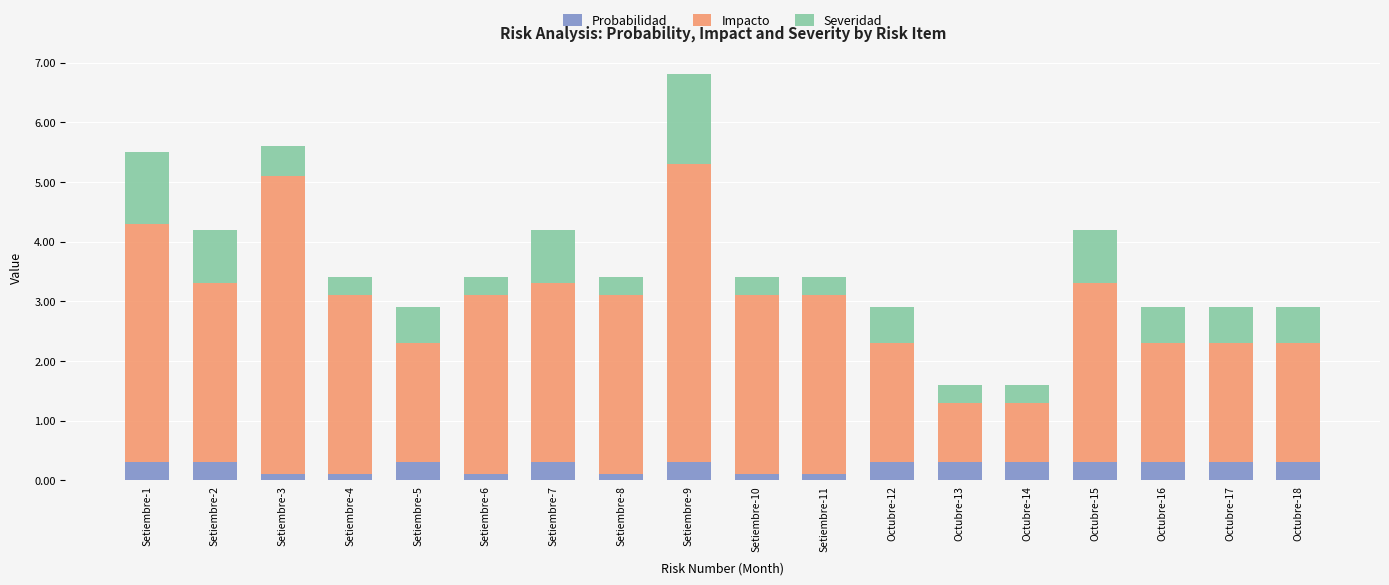

The Probabilidad series shows 0.3 at Setiembre-2. True or false?

True